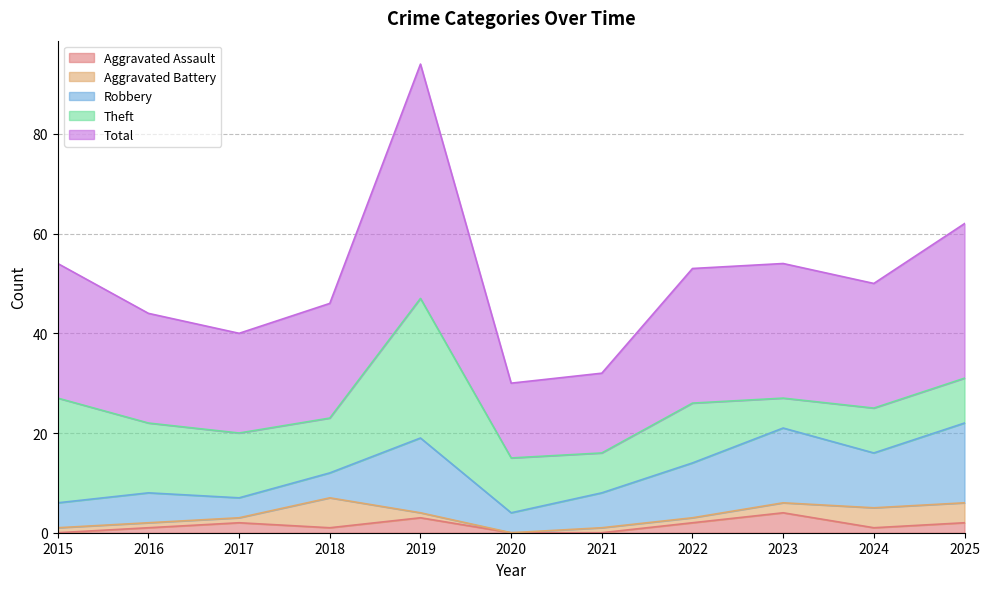

Reading right to left, list all the values displayed in this chart.

Aggravated Assault: 2	1	4	2	0	0	3	1	2	1	0
Aggravated Battery: 4	4	2	1	1	0	1	6	1	1	1
Robbery: 16	11	15	11	7	4	15	5	4	6	5
Theft: 9	9	6	12	8	11	28	11	13	14	21
Total: 31	25	27	27	16	15	47	23	20	22	27